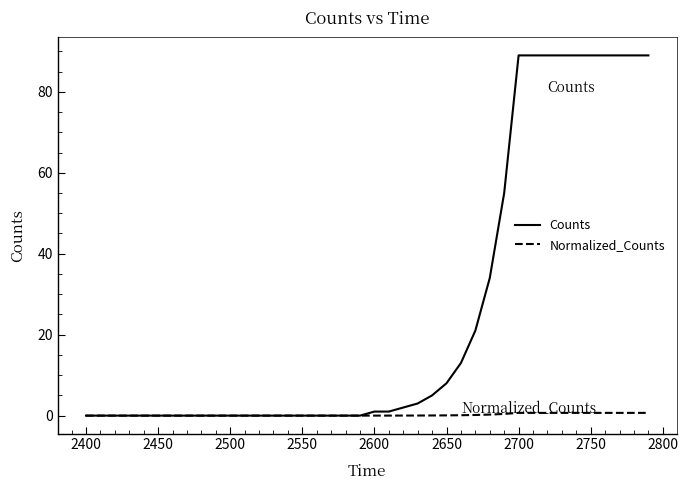

What is the average value of the Normalized_Counts series?

0.2